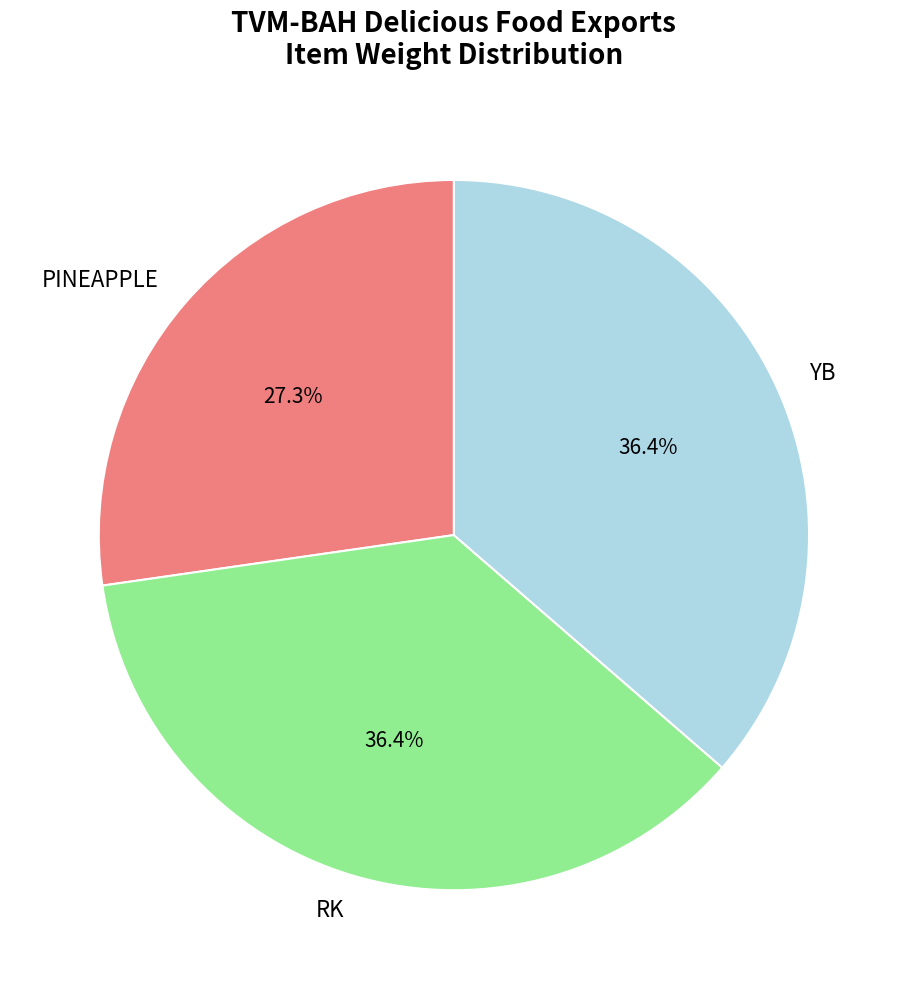

Approximately how many times larger is the value at YB compared to RK?

1.0